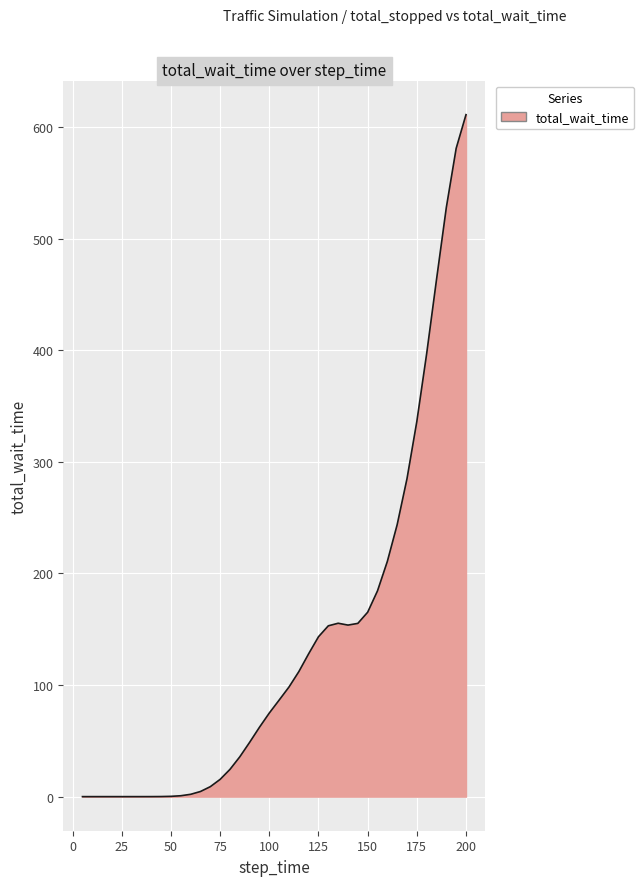

What is the maximum value shown in the chart?

611.1